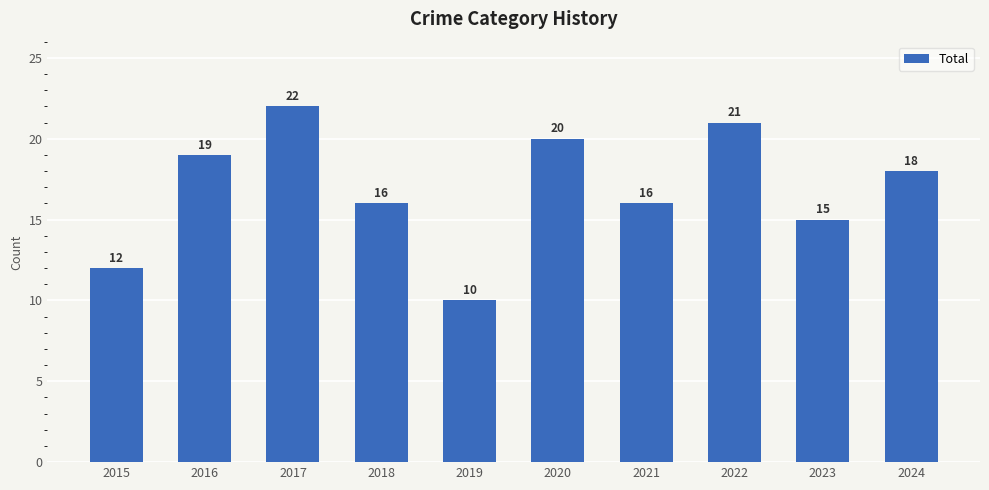

Reading left to right, transcribe all the data shown in this chart.

2015=12	2016=19	2017=22	2018=16	2019=10	2020=20	2021=16	2022=21	2023=15	2024=18